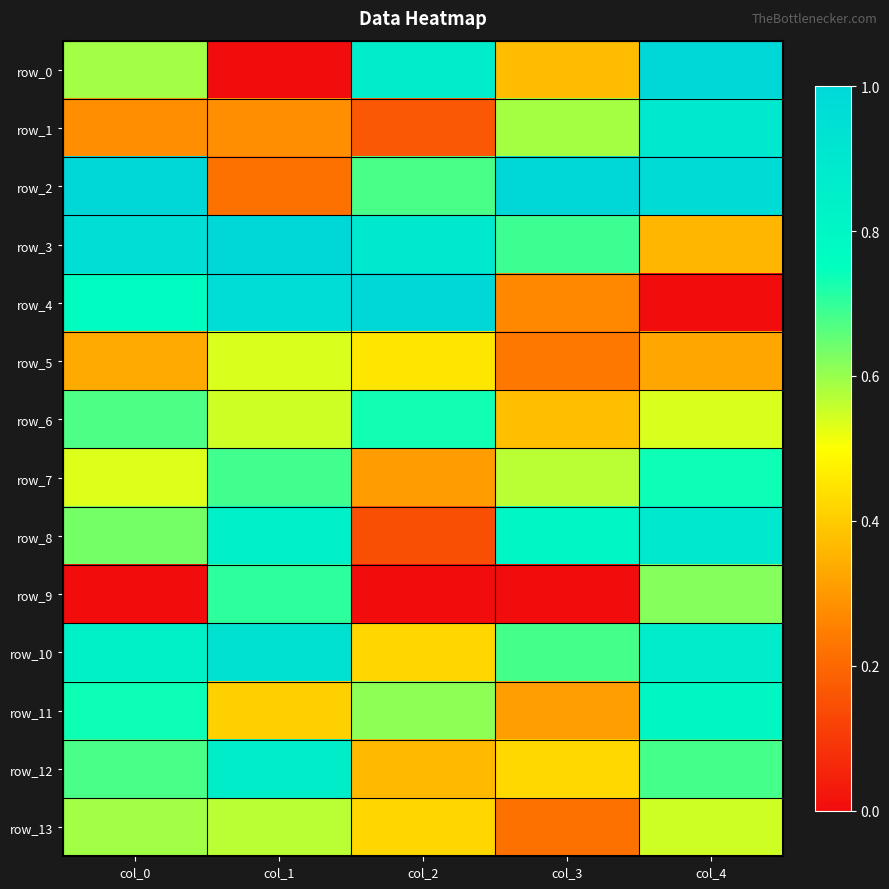

What is the spread (max minus min) of values at col_4?

1.0